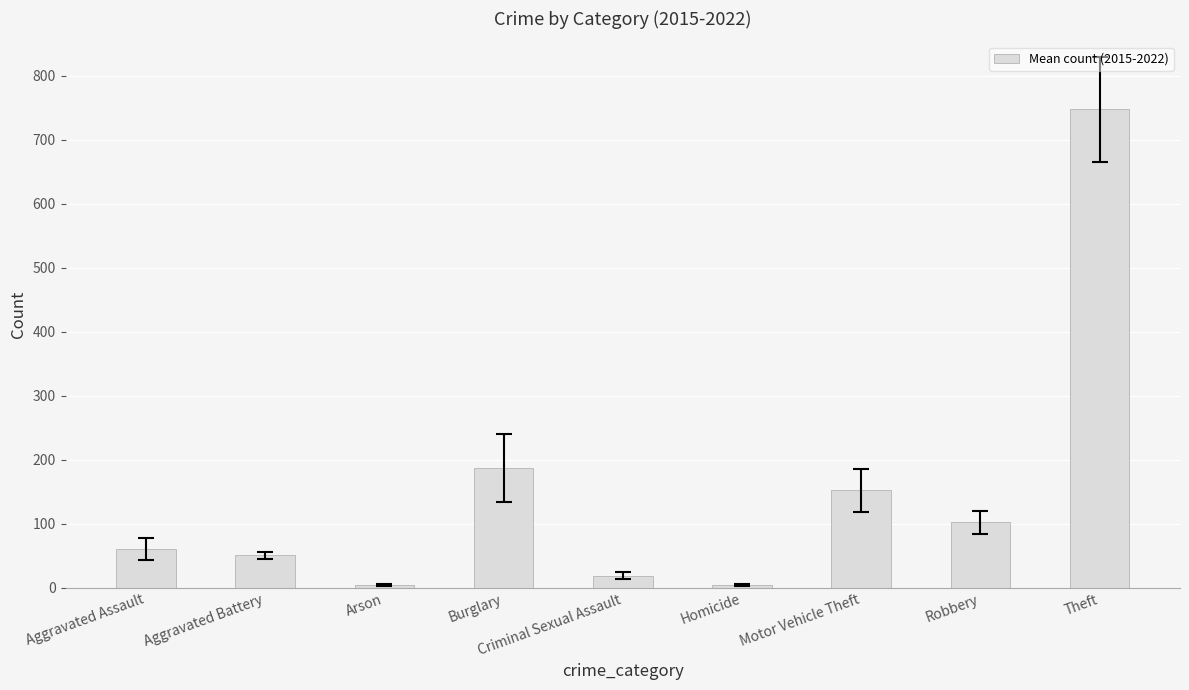

The value at Aggravated Assault is 60.8. True or false?

True